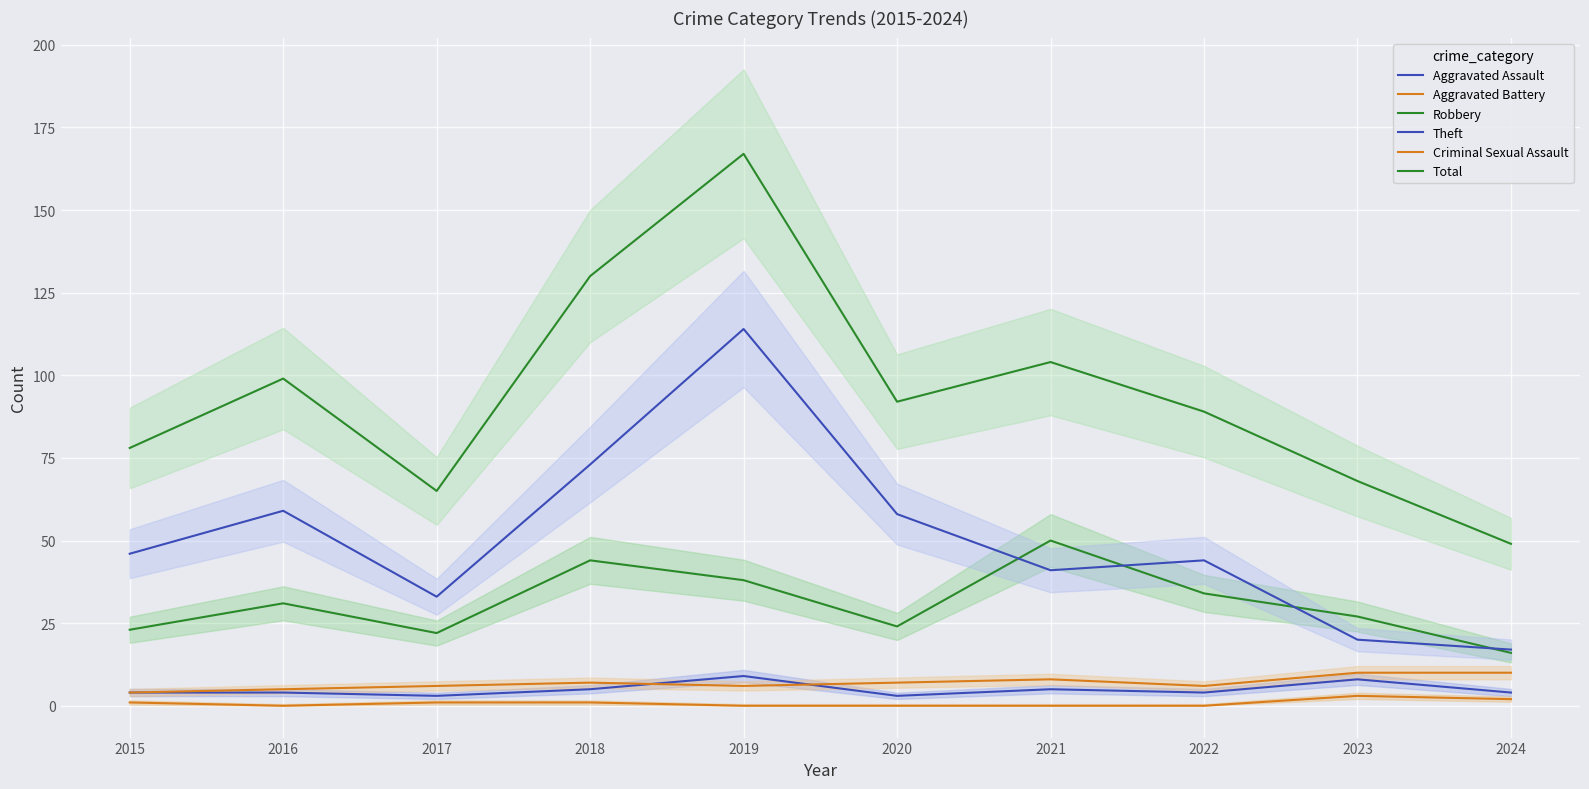

How many interior local peaks does the Aggravated Battery series have?

2